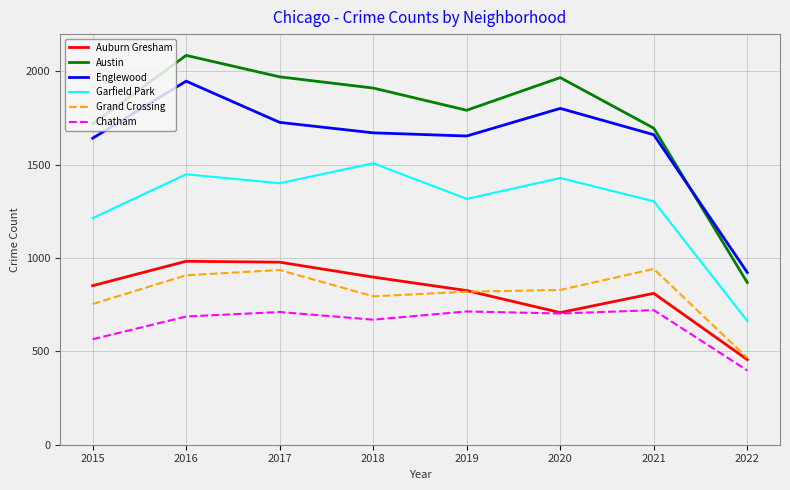

At which label does Grand Crossing reach its minimum?

2022